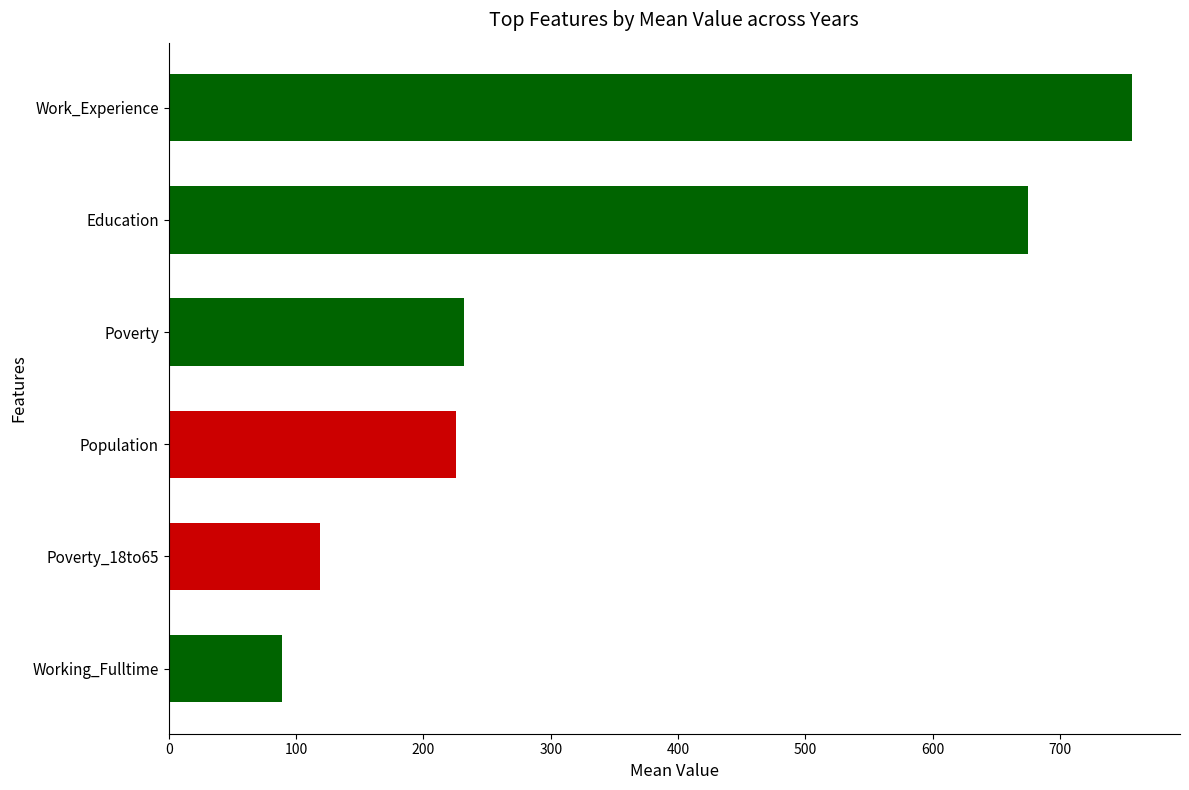

Between Education and Work_Experience, which is larger?

Work_Experience